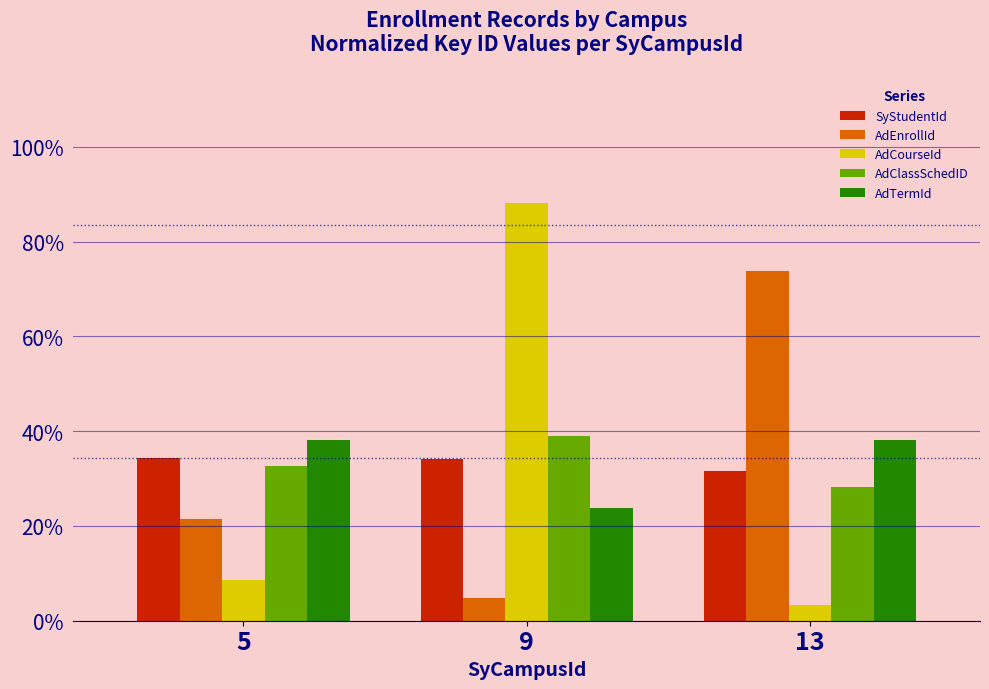

List the labels in order of AdClassSchedID value, smallest first.

13, 5, 9